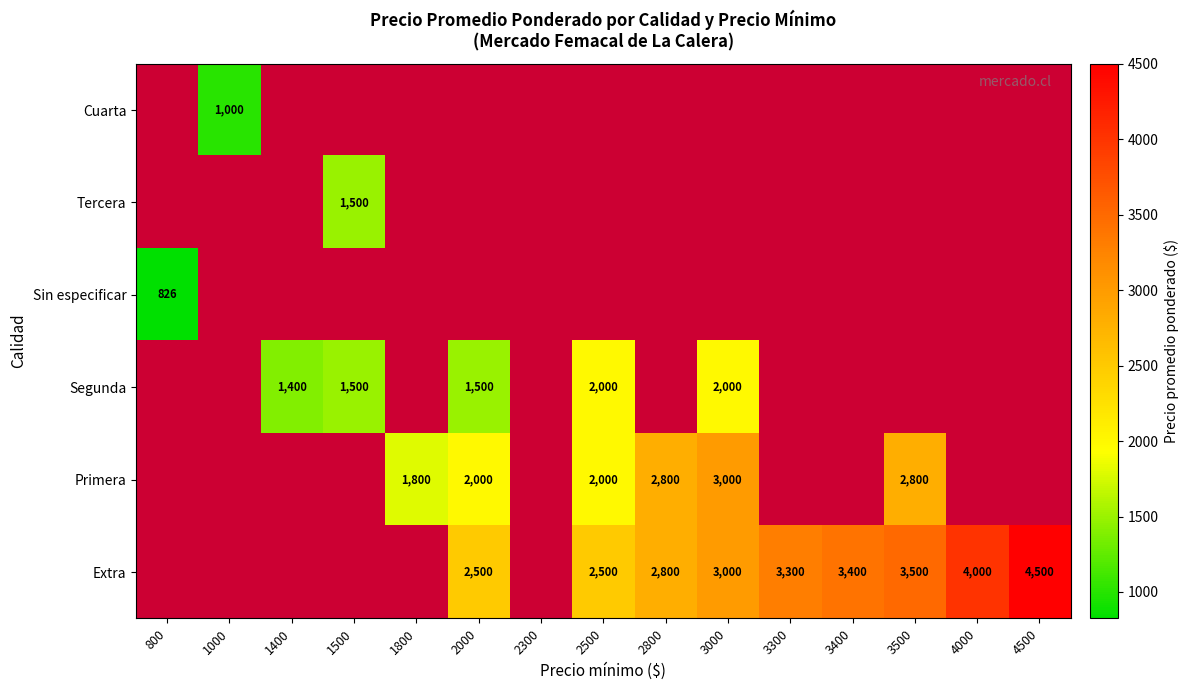

What is the smallest value displayed?

826.0